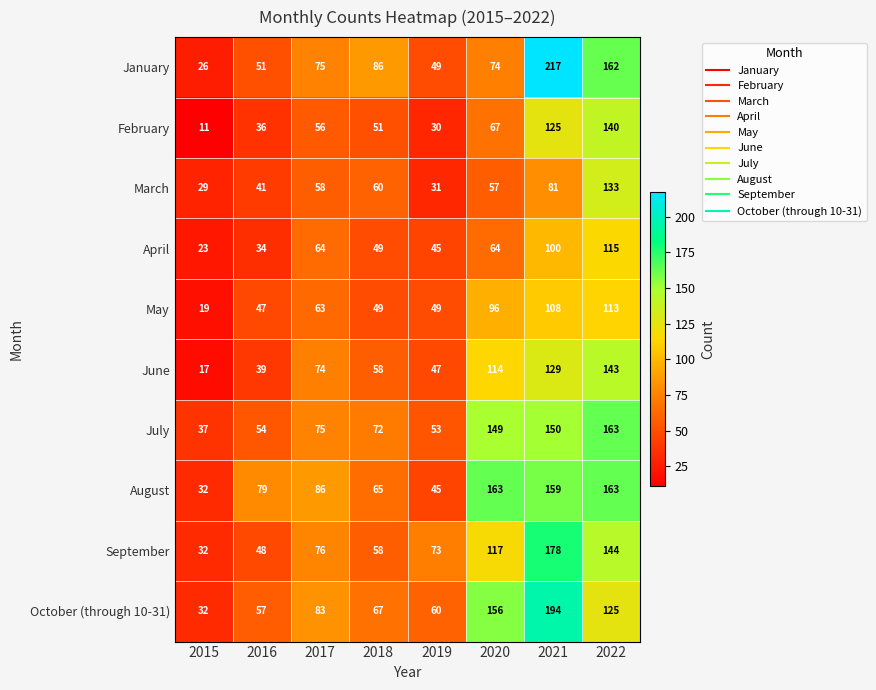

What is the average value of the May series?

68